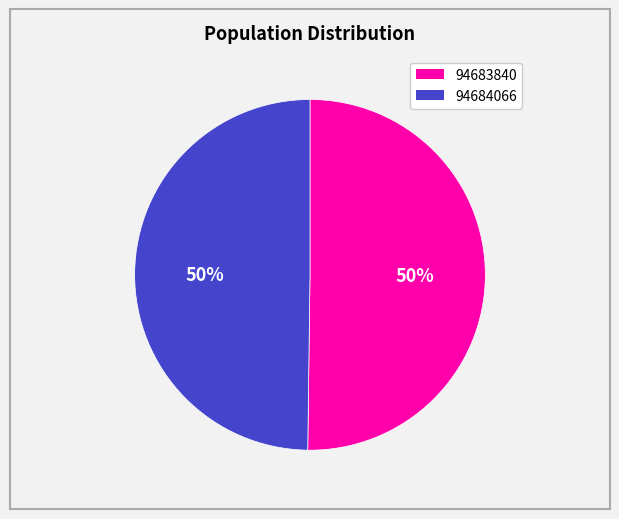

What is the ratio of the value at 94683840 to the value at 94684066?

1.0